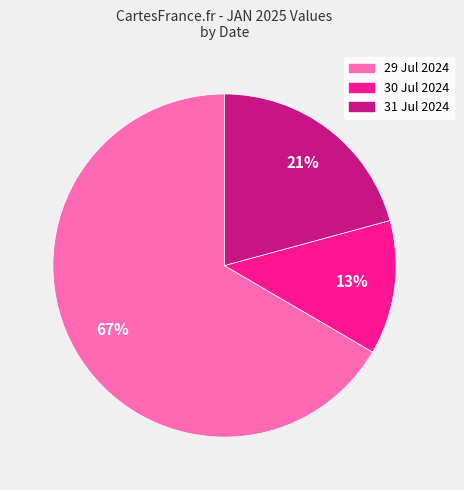

Rank the categories by value from highest to lowest.

29 Jul 2024, 31 Jul 2024, 30 Jul 2024